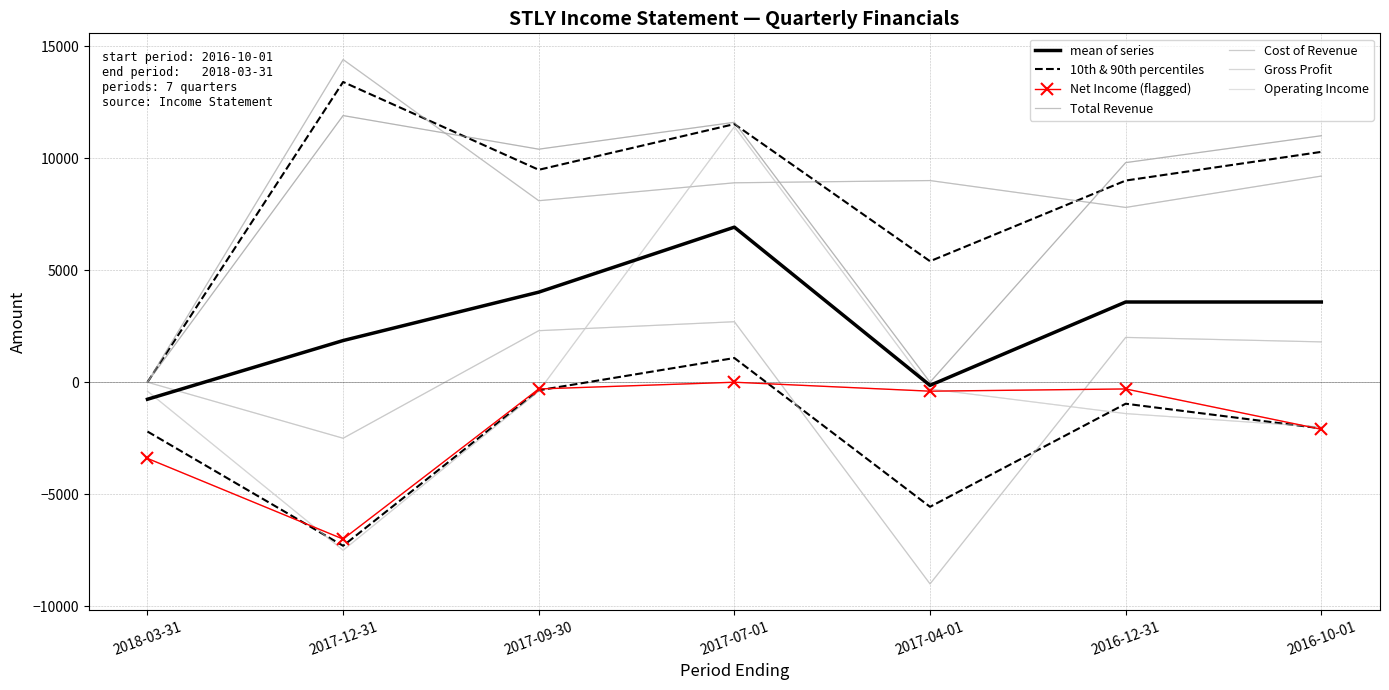

What is the label of the 2nd point from the right?

2016-12-31